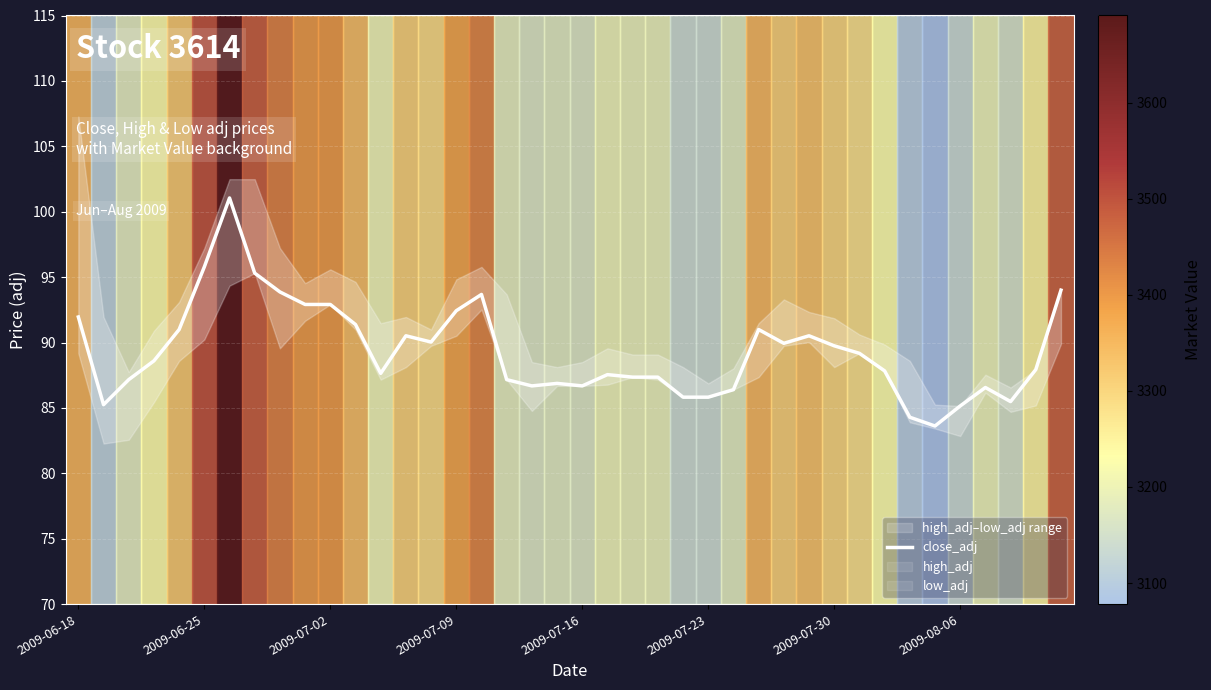

Is it true that the value at 18 is 86.7?

True